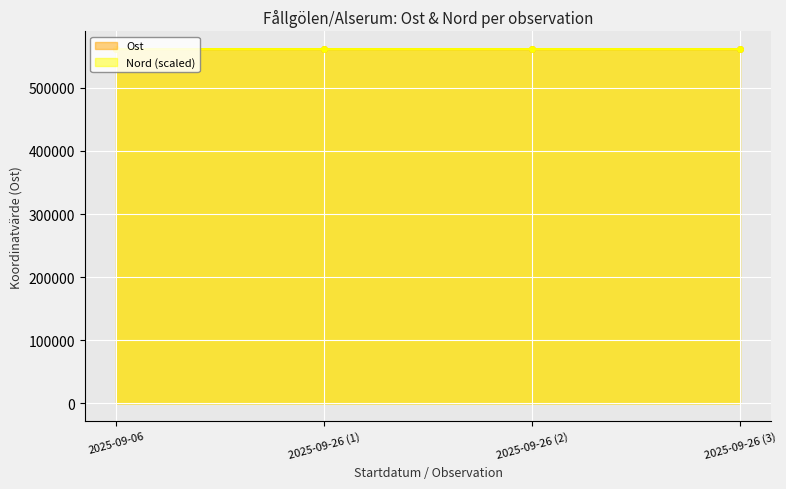

What are all the series names shown in the legend?

Ost, Nord (scaled)